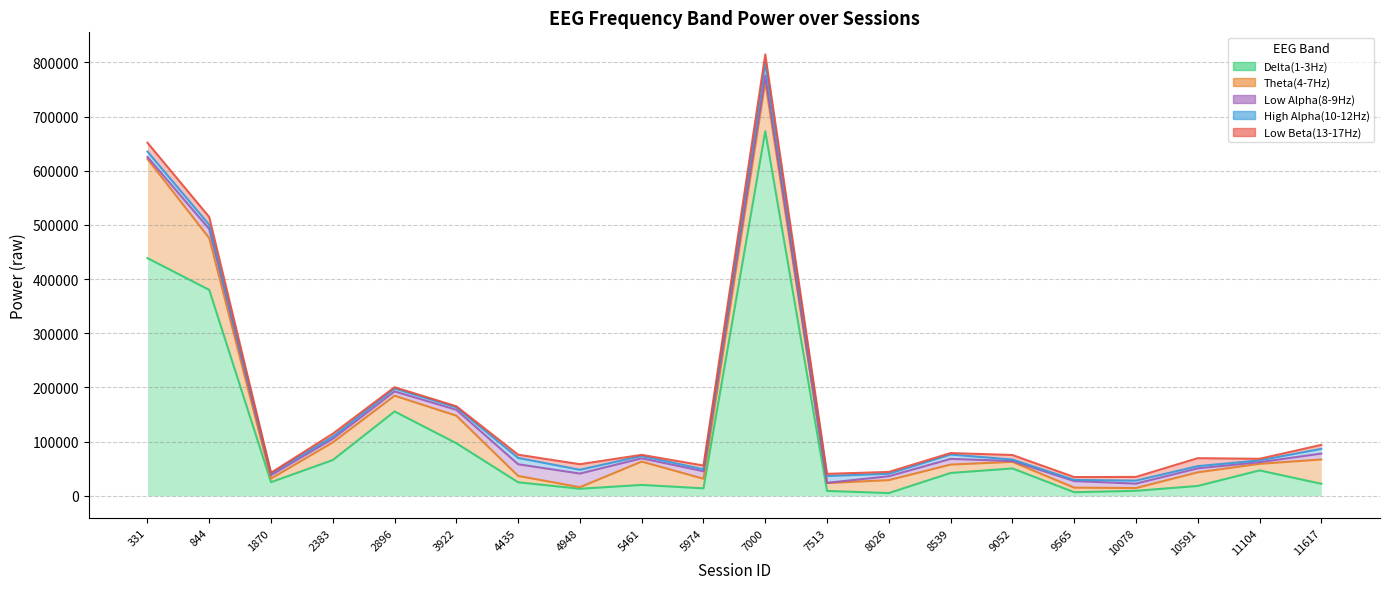

What is the sum of the Delta(1-3Hz) values at 8539 and 7000?

715130